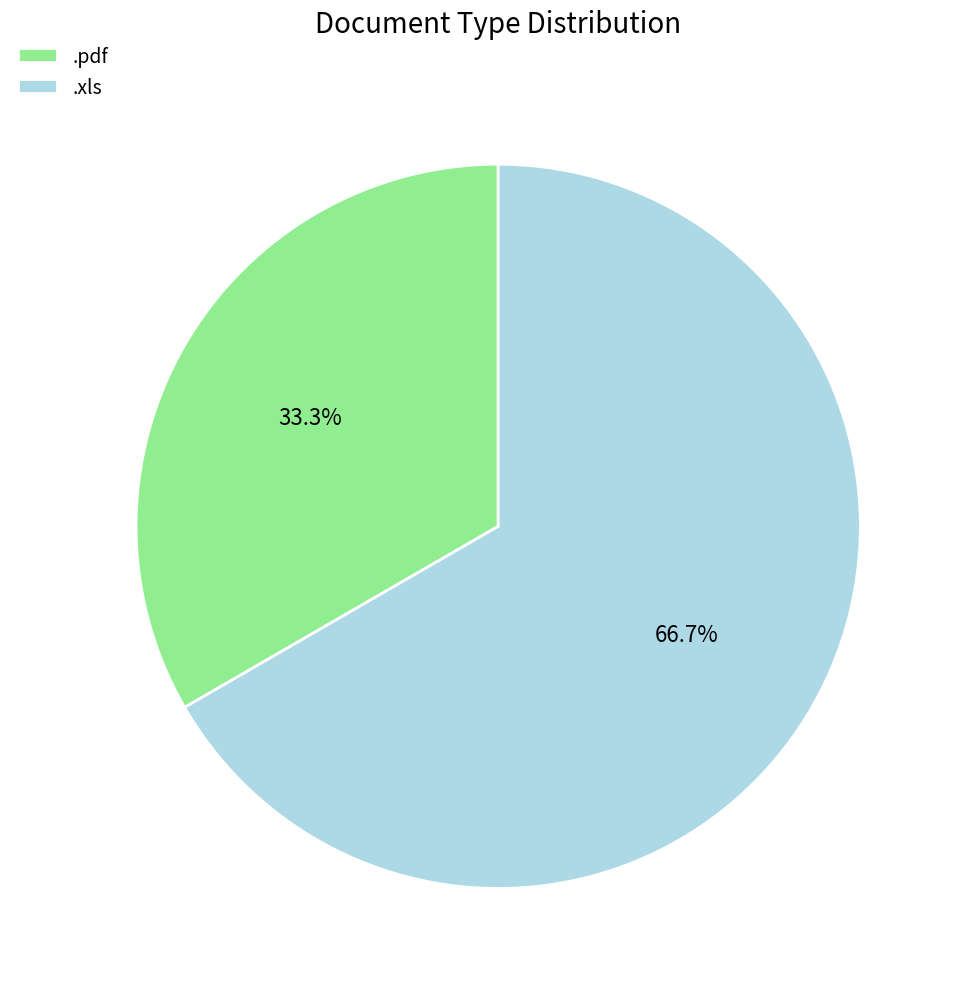

How many slices are in this pie chart?

2